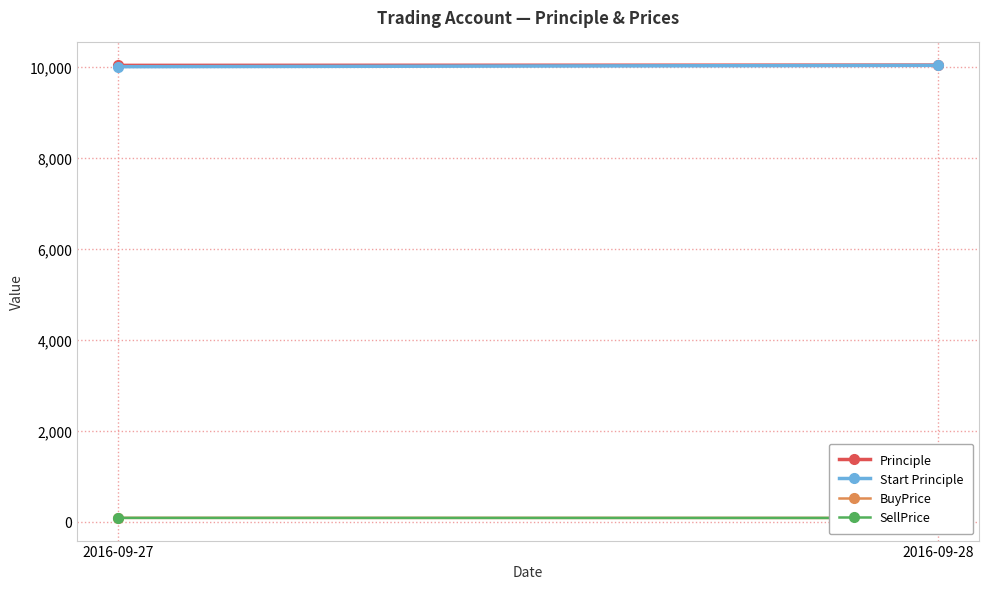

How many lines are shown in the chart?

4